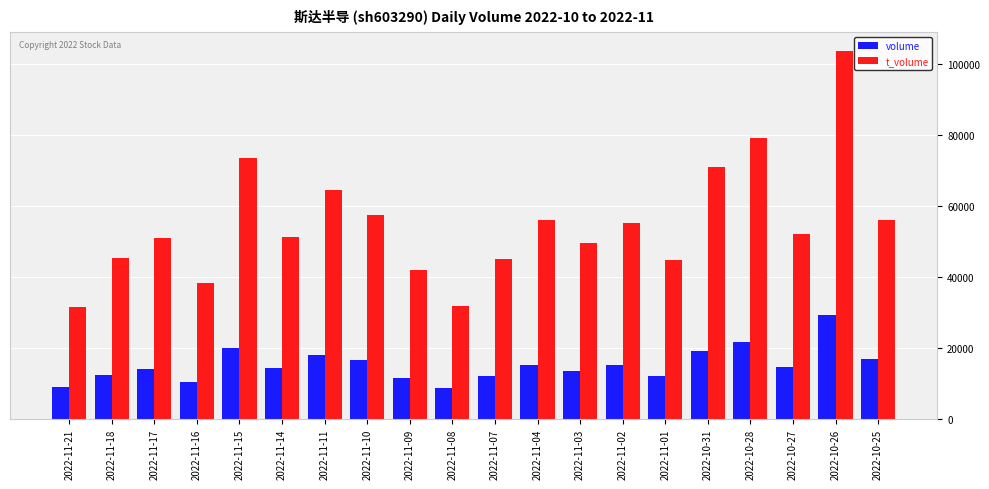

Between 2022-11-07 and 2022-10-27, which series saw the biggest shift?

t_volume